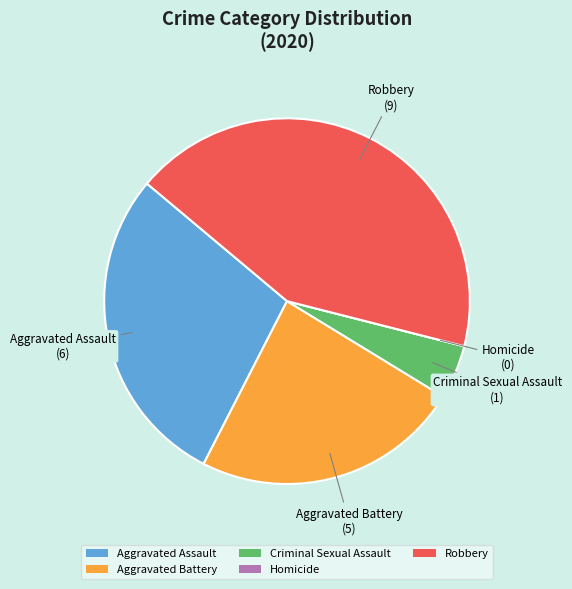

Which has a higher value, Robbery or Criminal Sexual Assault?

Robbery